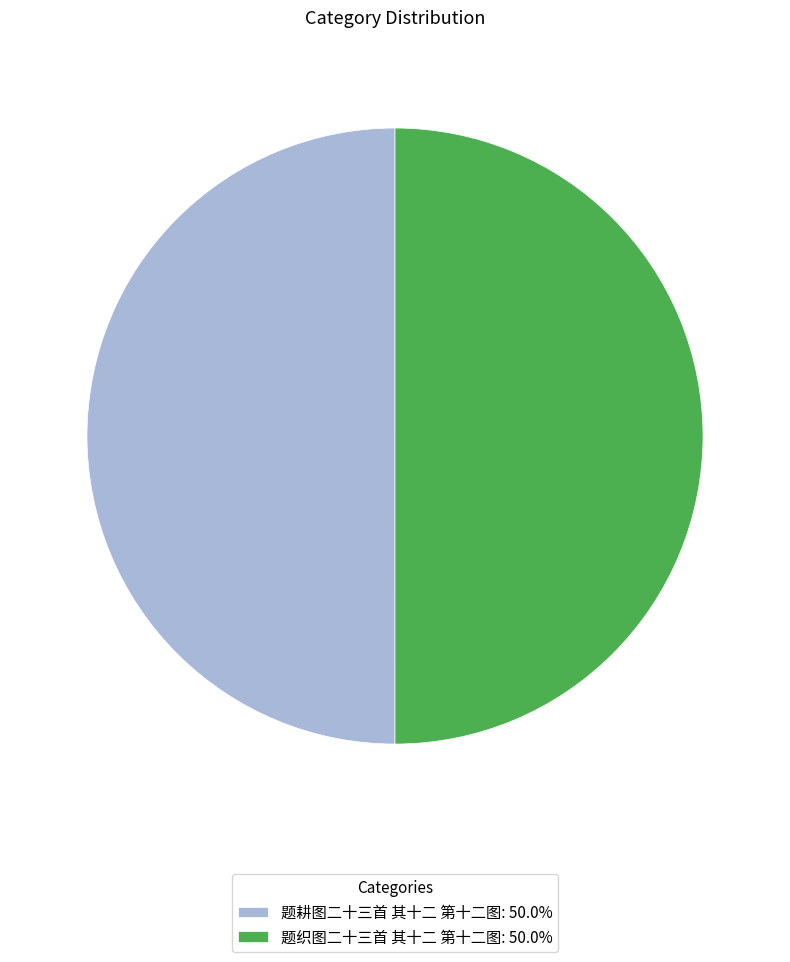

How many segments does this pie chart have?

2